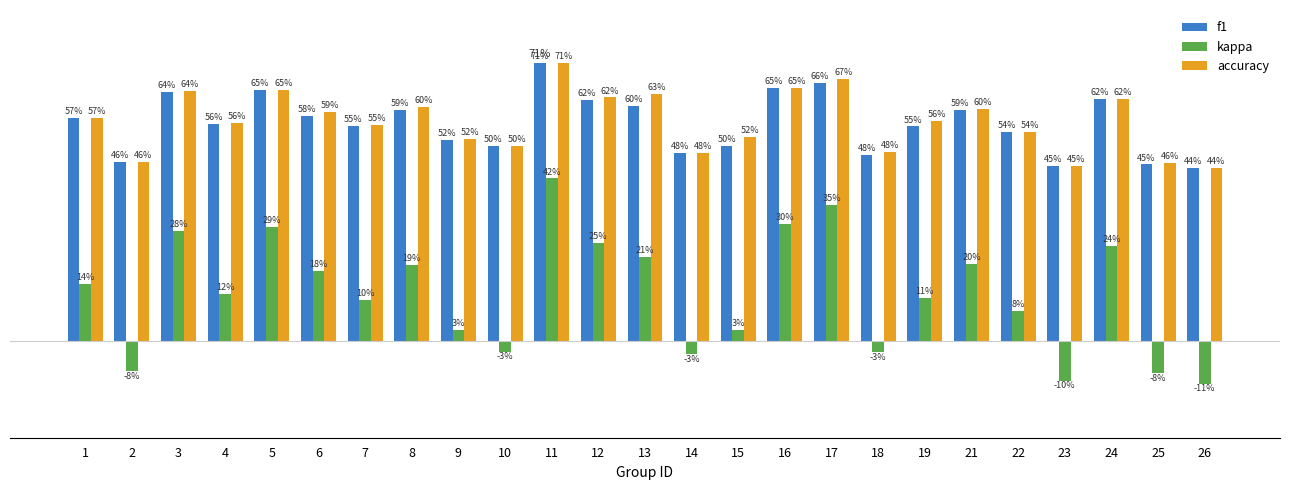

Which category has the highest value across all series?

11